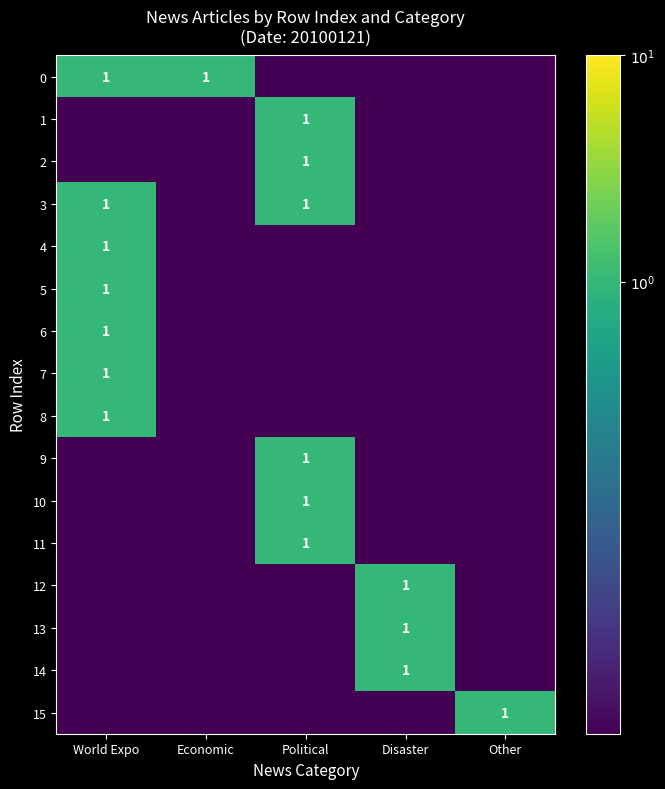

At which category is the sum across all series the highest?

World Expo